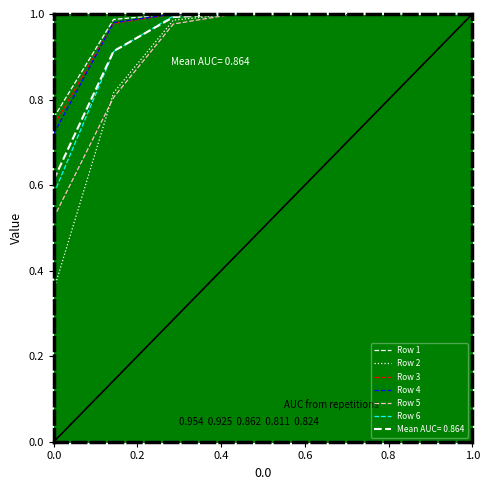

At how many categories does at least one series exceed 0?

8